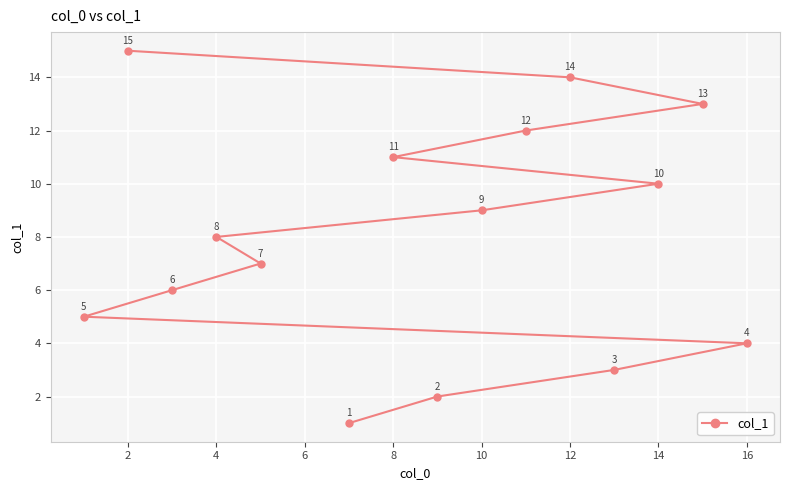

What is the change in value from 14 to 16?

-6